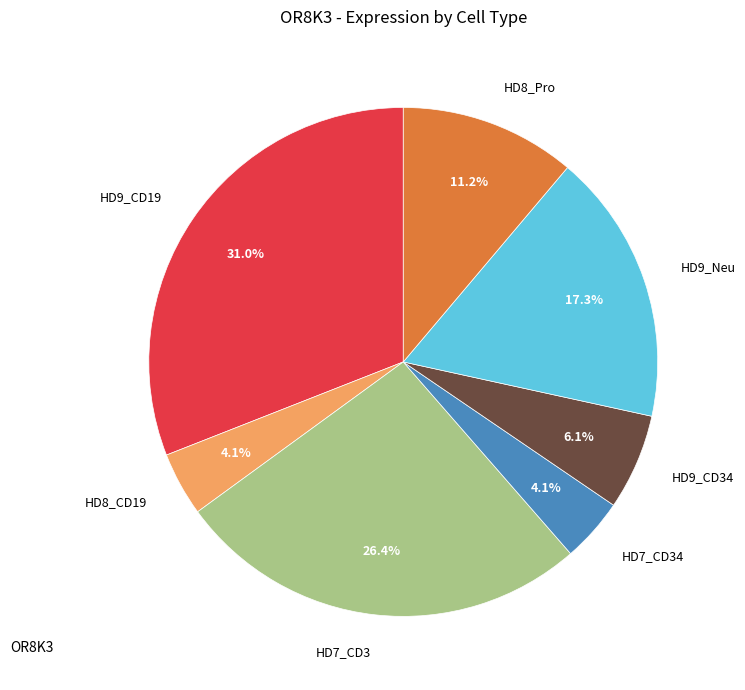

To the nearest percent, what is the combined percentage of HD8_CD19 and HD7_CD3?

30%